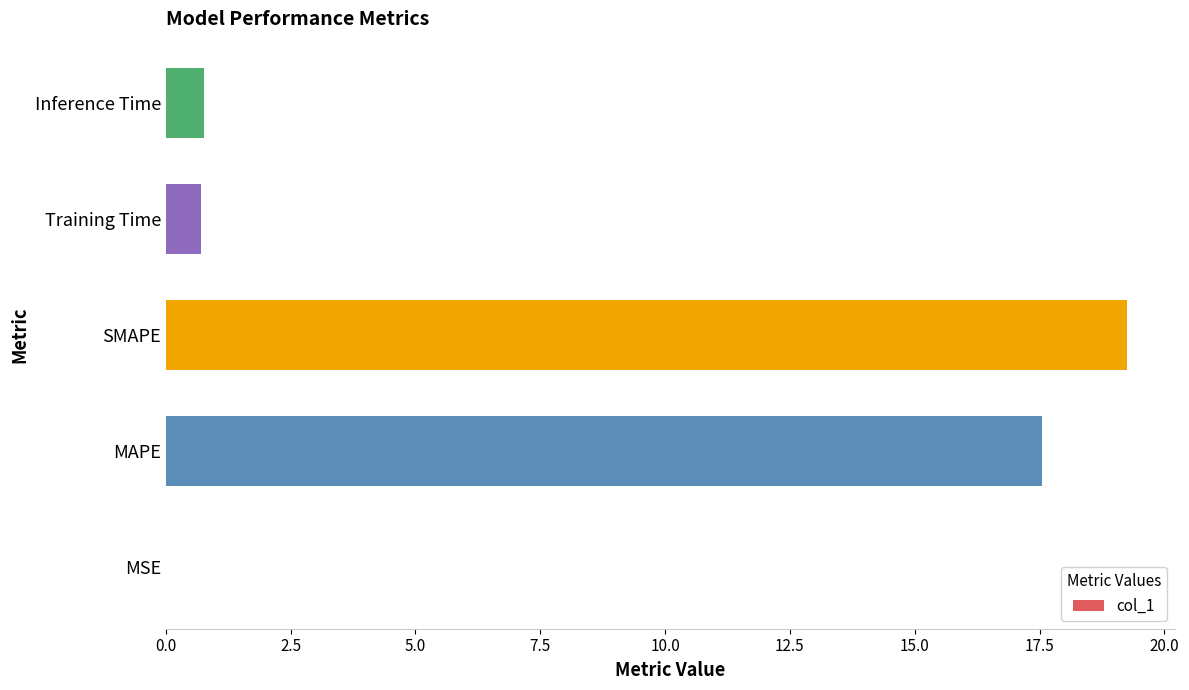

Approximately how many times larger is the value at MAPE compared to SMAPE?

0.9